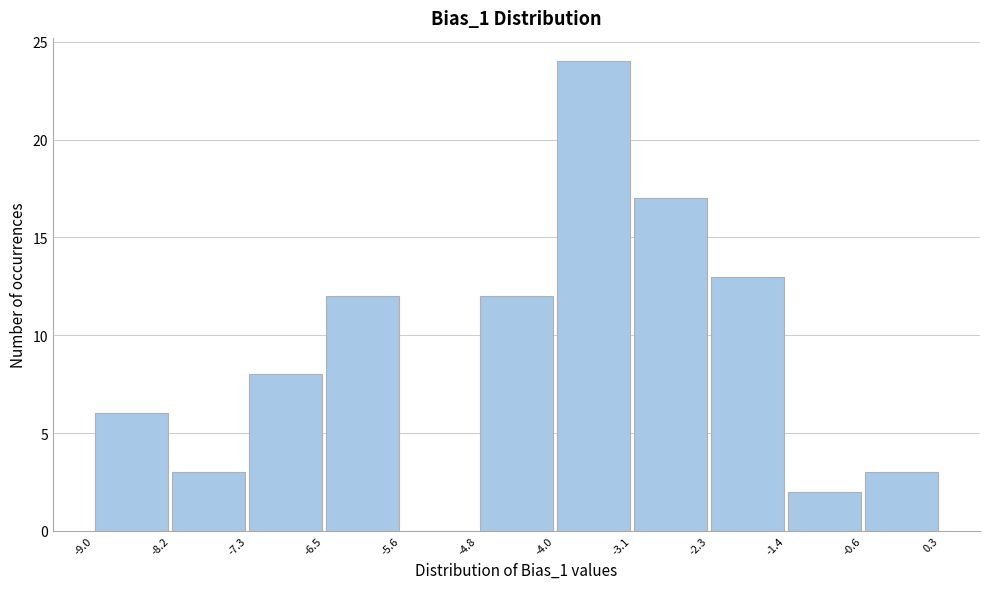

Reading left to right, transcribe this chart: for each bar, give the range it covers on the x-axis and its height. The values are not printed on the chart, so give them approximately, as read against the axis.

-9.0 to -8.2: 6
-8.2 to -7.3: 3
-7.3 to -6.5: 8
-6.5 to -5.6: 12
-5.6 to -4.8: 0
-4.8 to -4.0: 12
-4.0 to -3.1: 24
-3.1 to -2.3: 17
-2.3 to -1.4: 13
-1.4 to -0.6: 2
-0.6 to 0.3: 3